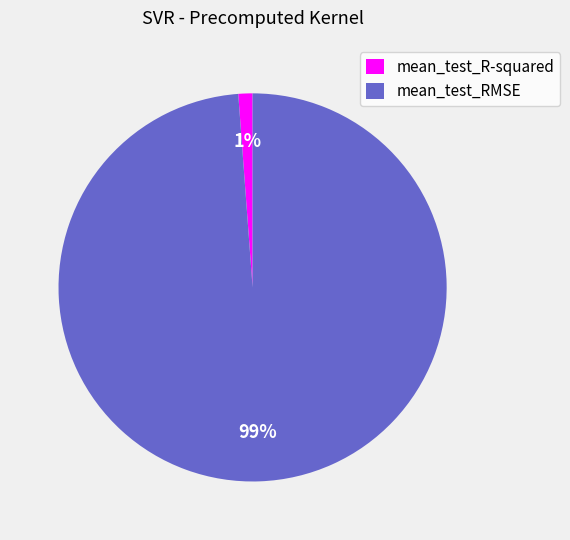

Between mean_test_R-squared and mean_test_RMSE, which is larger?

mean_test_RMSE